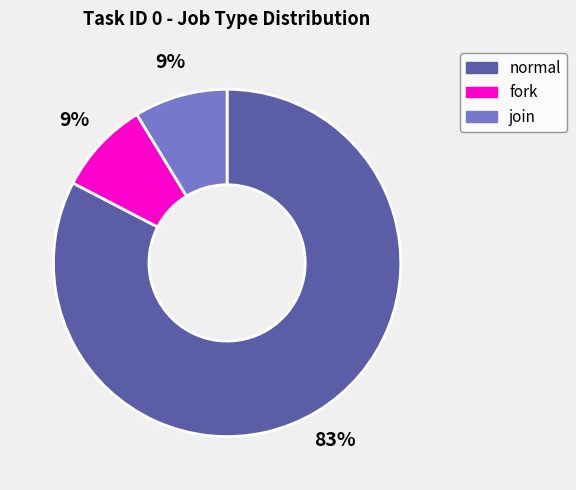

What is the largest slice in the pie chart?

normal